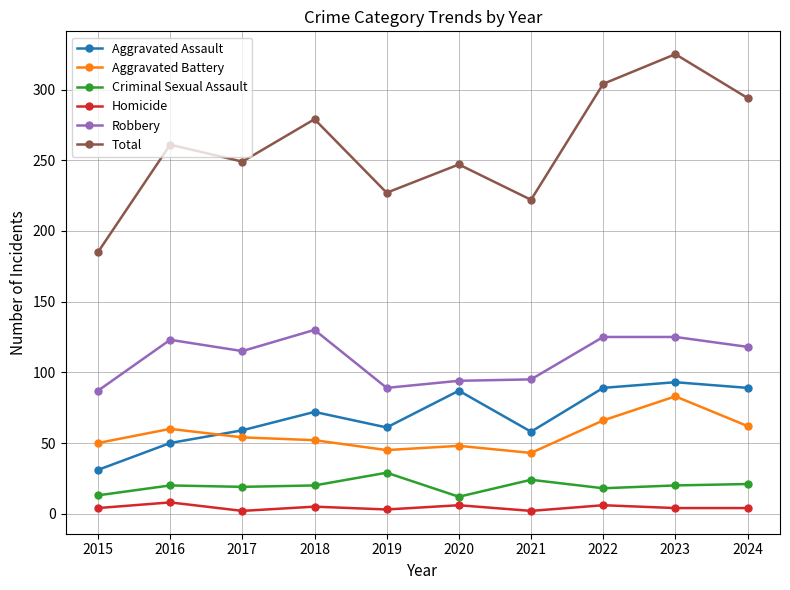

Which series has the largest total across all categories?

Total